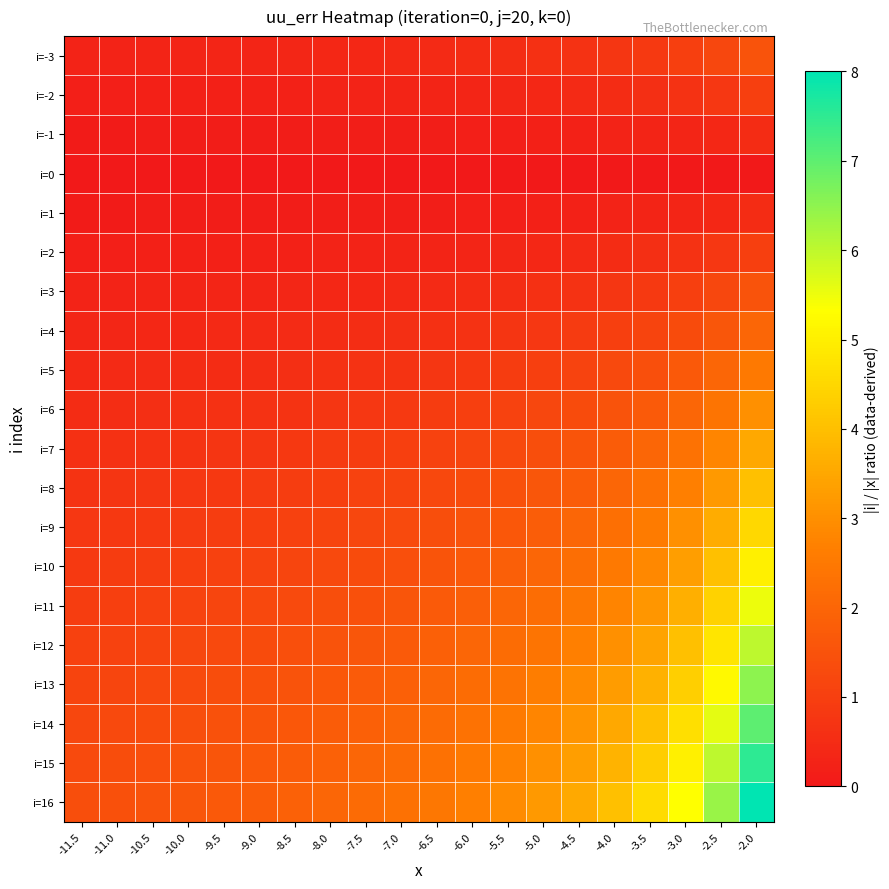

What is the difference between the highest and lowest values at -5.0?

3.2